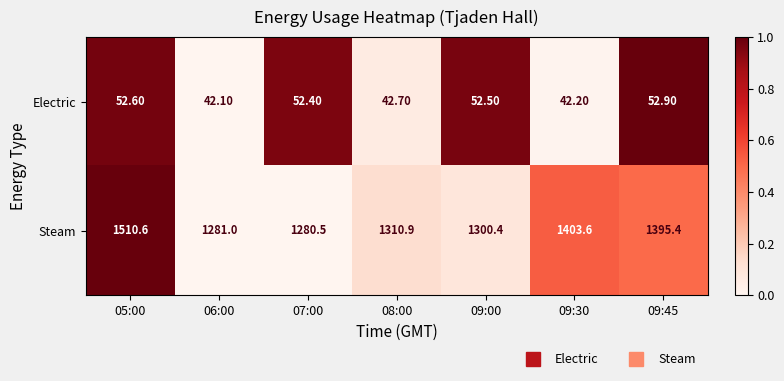

Rank the series by their average value, from lowest to highest.

Electric, Steam